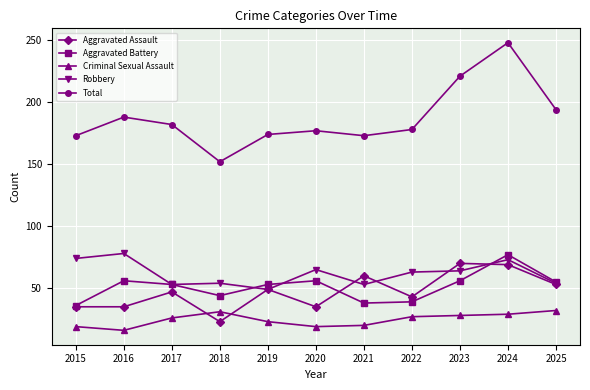

What is the difference between the highest and lowest values at 2021?

153